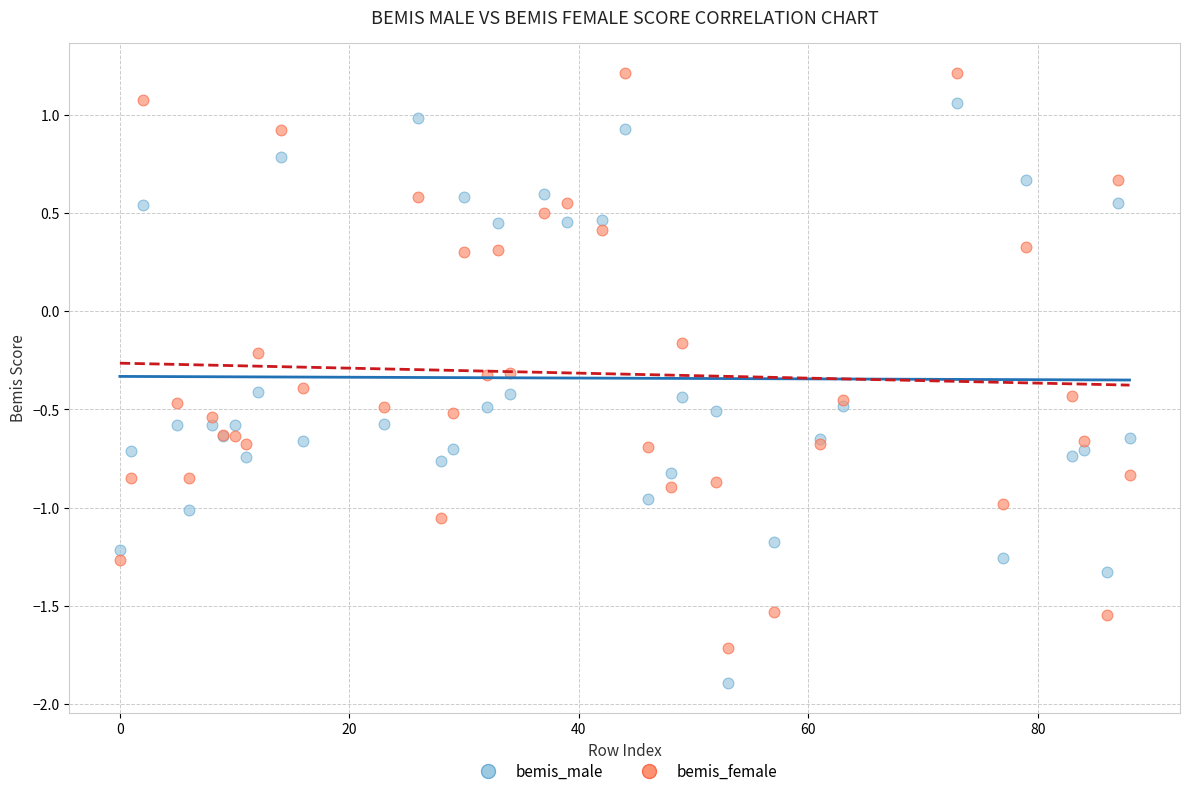

Which series contains the lowest Y value?

bemis_male